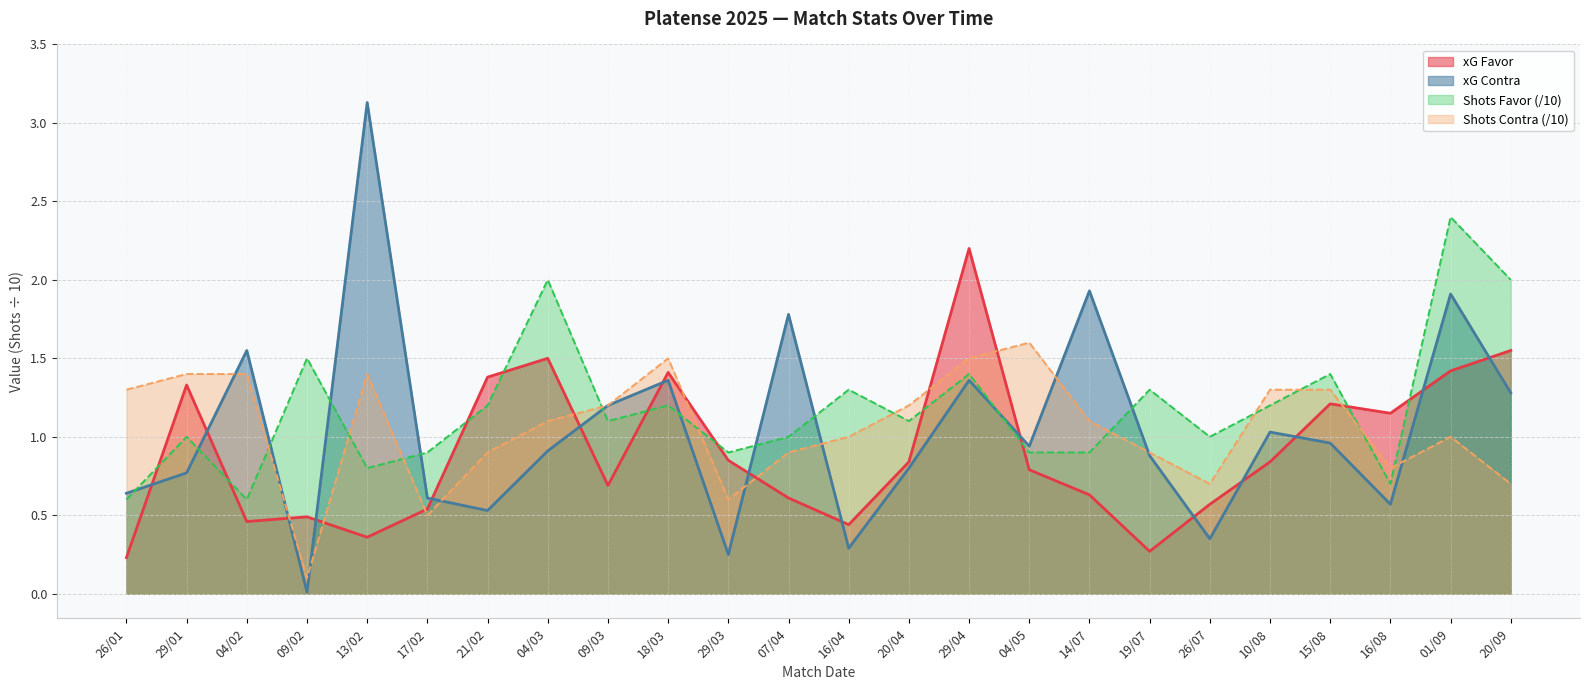

Does the chart display data point markers on the line(s)?

No